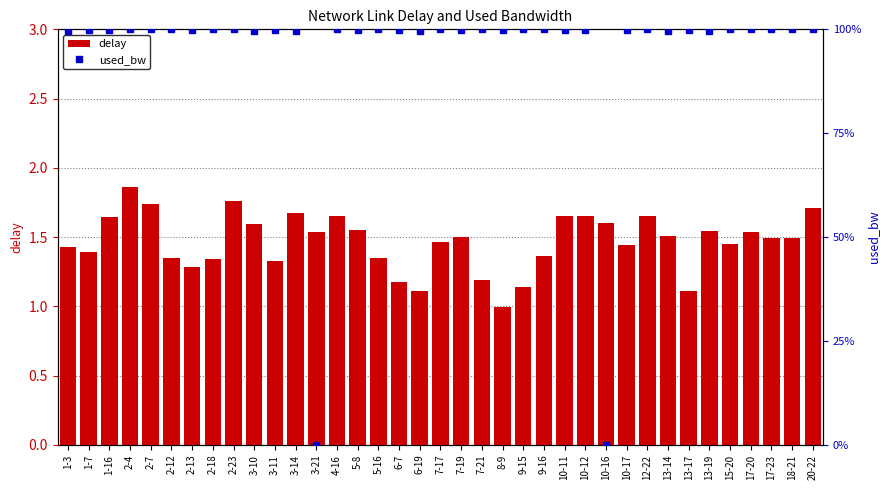

What is the average value of the used_bw series?

94.4